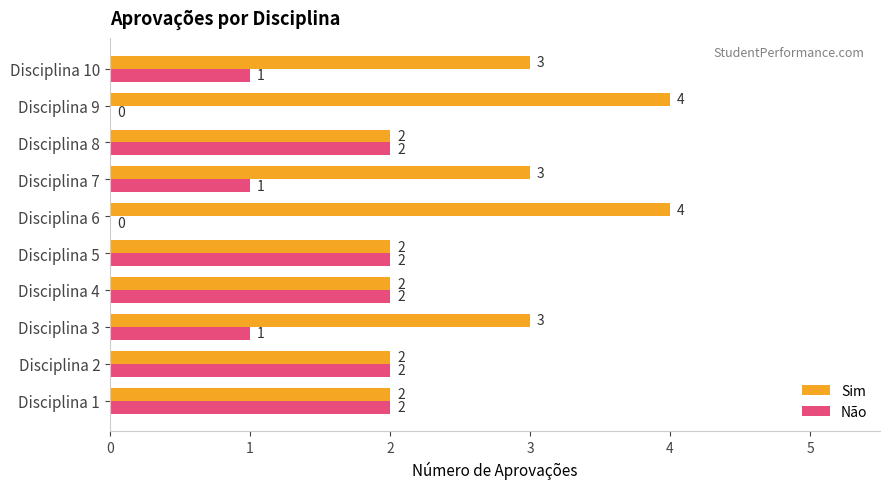

What is the sum of the Sim values at Disciplina 9 and Disciplina 8?

6